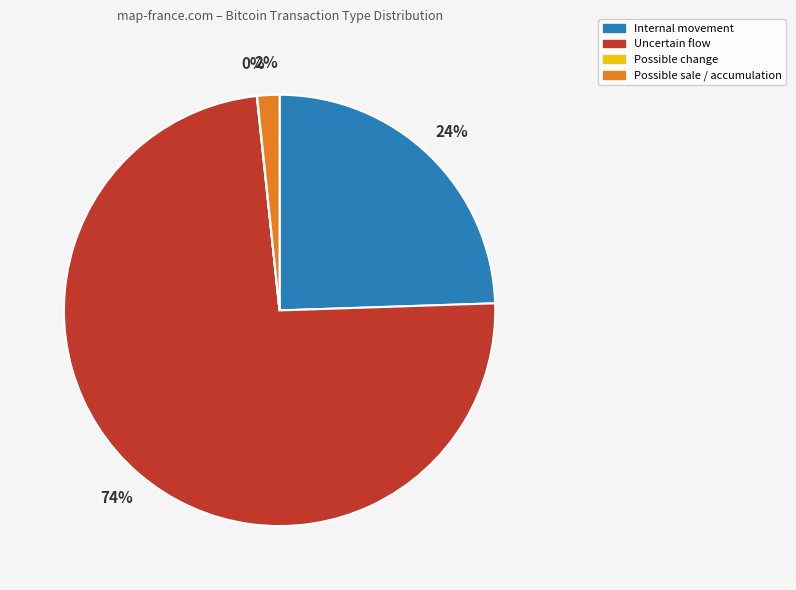

To the nearest percent, what is the difference between the largest and smallest slice percentages?

74%